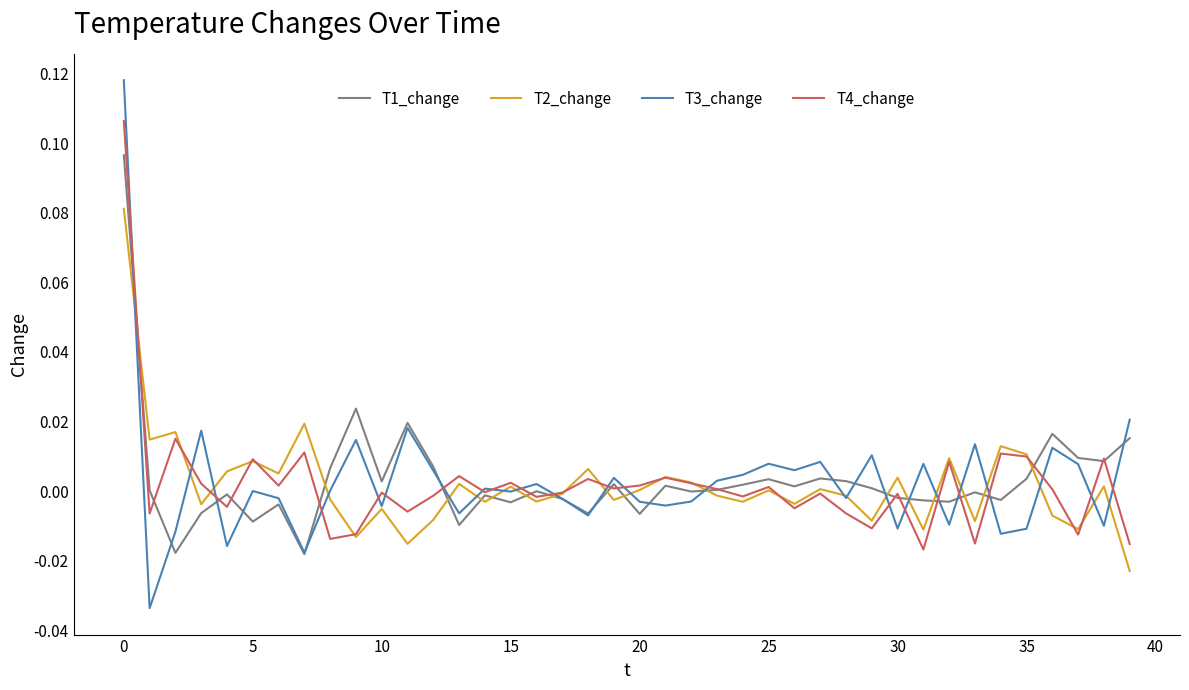

How many categories are shown in the chart?

40